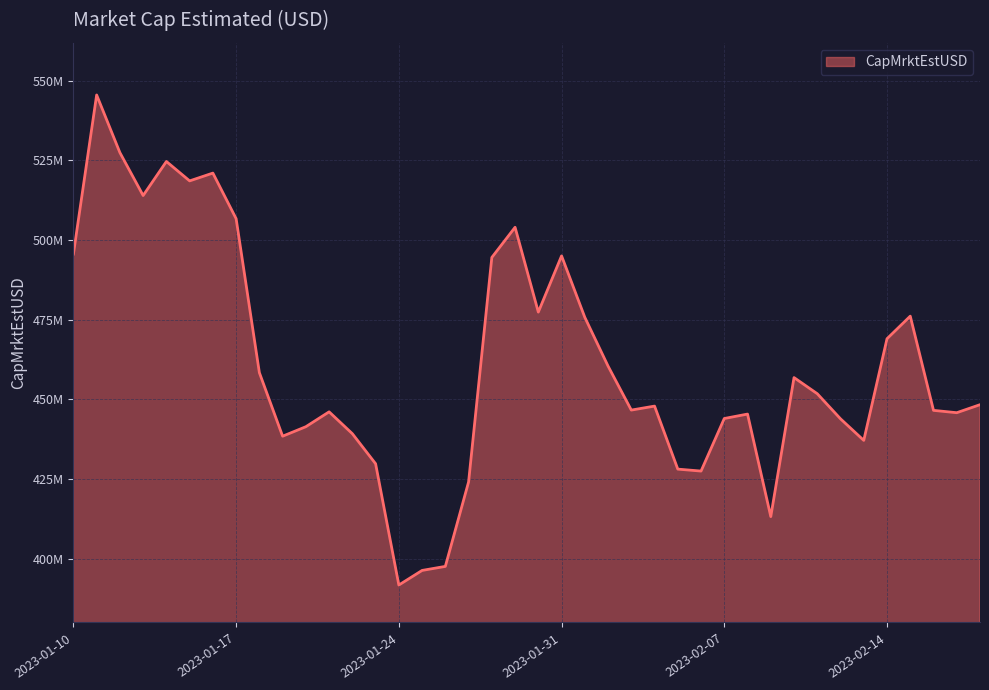

Reading right to left, transcribe all the data shown in this chart.

2023-02-18=448281230.6	2023-02-17=445766650.9	2023-02-16=446503159.4	2023-02-15=476067177.3	2023-02-14=468981097.7	2023-02-13=437081202.4	2023-02-12=443841077.5	2023-02-11=451721095.0	2023-02-10=456789553.4	2023-02-09=413167089.7	2023-02-08=445338209.4	2023-02-07=443947791.3	2023-02-06=427452228.8	2023-02-05=428063692.4	2023-02-04=447840975.2	2023-02-03=446589021.2	2023-02-02=460392835.1	2023-02-01=475693307.6	2023-01-31=494978688.7	2023-01-30=477340288.4	2023-01-29=503951496.4	2023-01-28=494486250.9	2023-01-27=424033707.2	2023-01-26=397542067.3	2023-01-25=396274756.0	2023-01-24=391690103.8	2023-01-23=429751912.7	2023-01-22=439178694.6	2023-01-21=446039213.5	2023-01-20=441373387.3	2023-01-19=438393824.1	2023-01-18=458332546.1	2023-01-17=506652837.4	2023-01-16=520957365.1	2023-01-15=518508930.3	2023-01-14=524597638.7	2023-01-13=513915610.2	2023-01-12=527386175.3	2023-01-11=545469992.7	2023-01-10=495555969.9